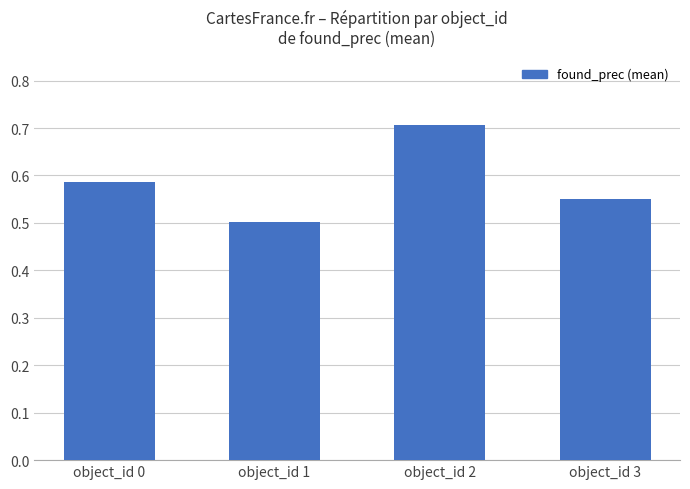

What is the value of the 3rd bar from the left?

0.7